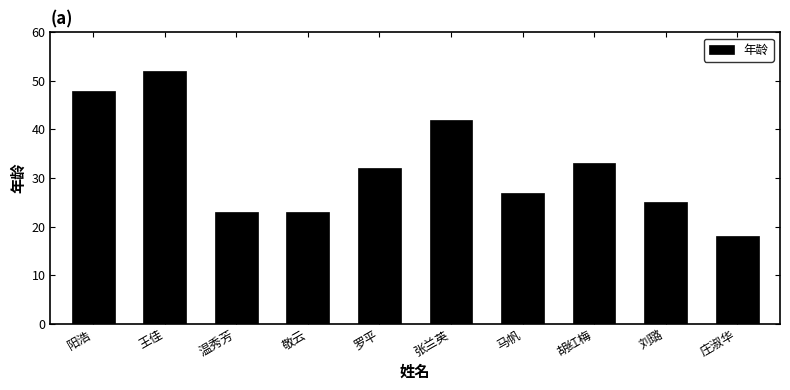

What is the label of the 10th bar from the right?

阳浩